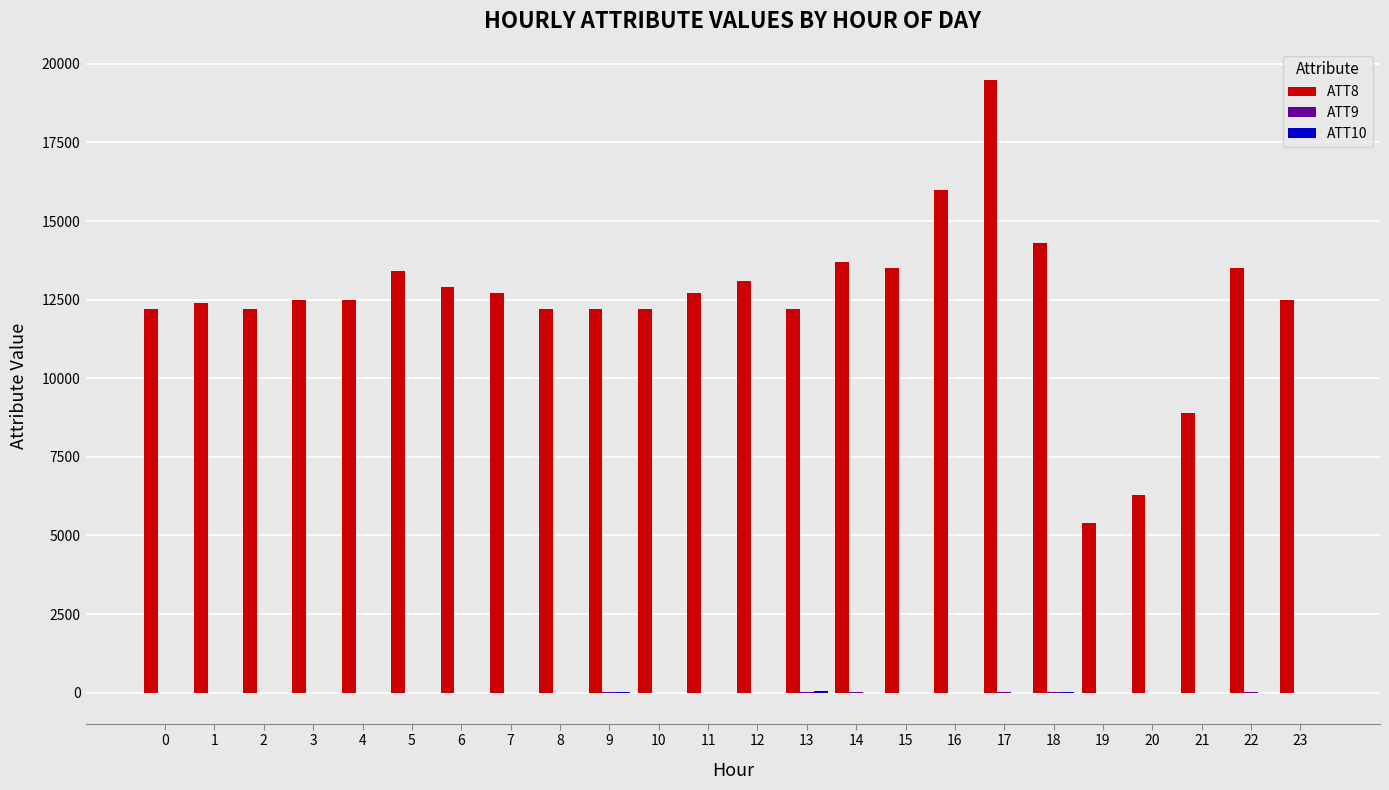

At which category is the sum across all series the highest?

17